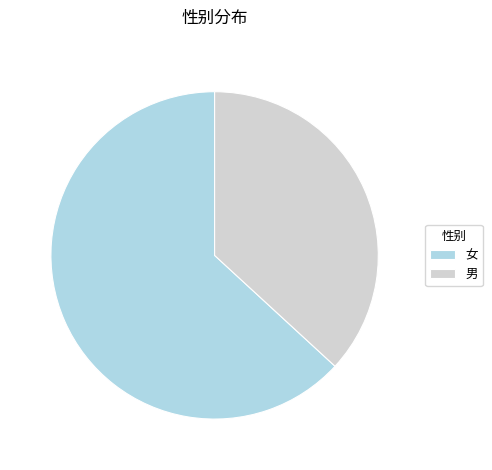

Is it true that 男 is 50% of the pie?

False